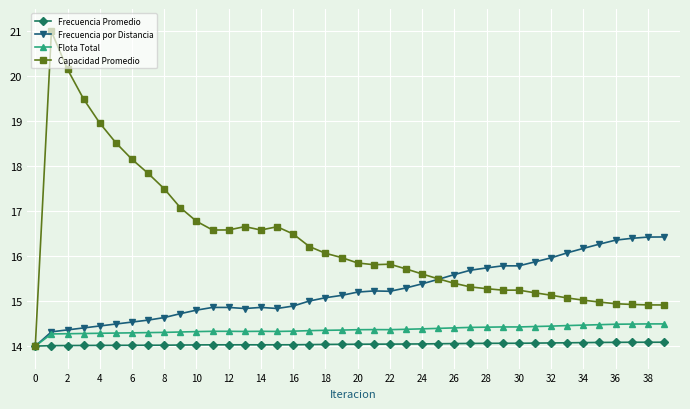

What are all the series names shown in the legend?

Frecuencia Promedio, Frecuencia por Distancia, Flota Total, Capacidad Promedio